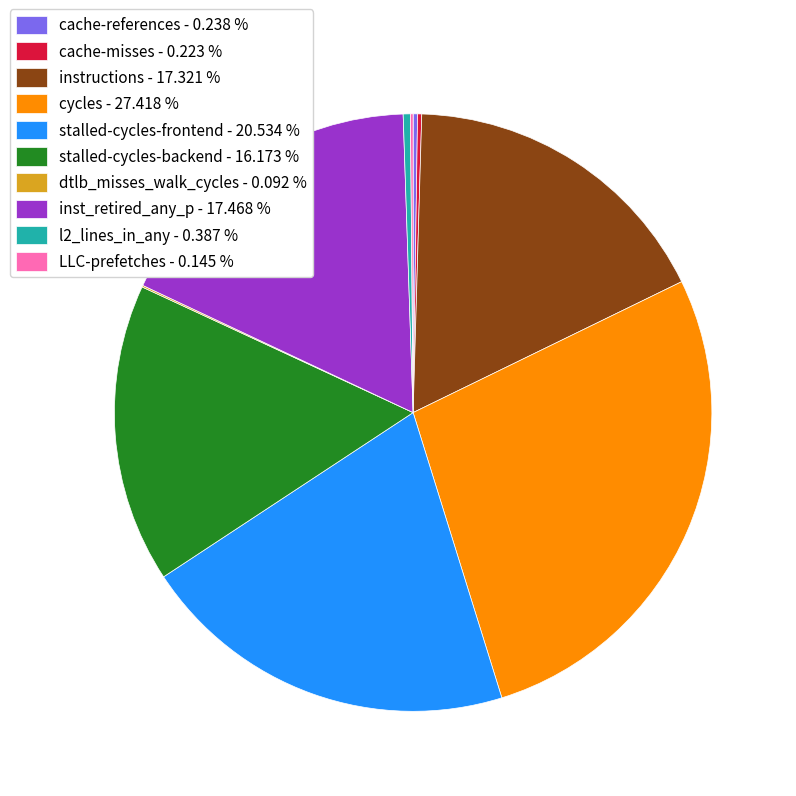

Is it true that stalled-cycles-frontend is 34% of the pie?

False